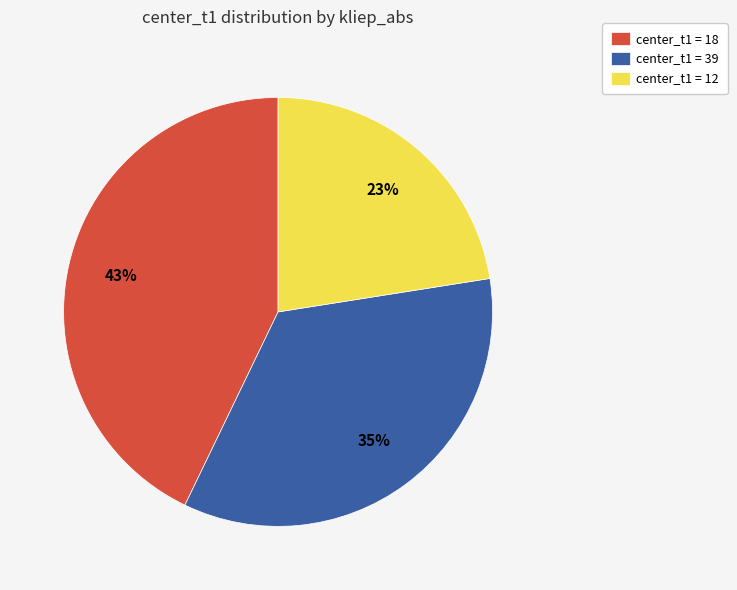

The center_t1 = 12 slice represents 9% of the pie. True or false?

False